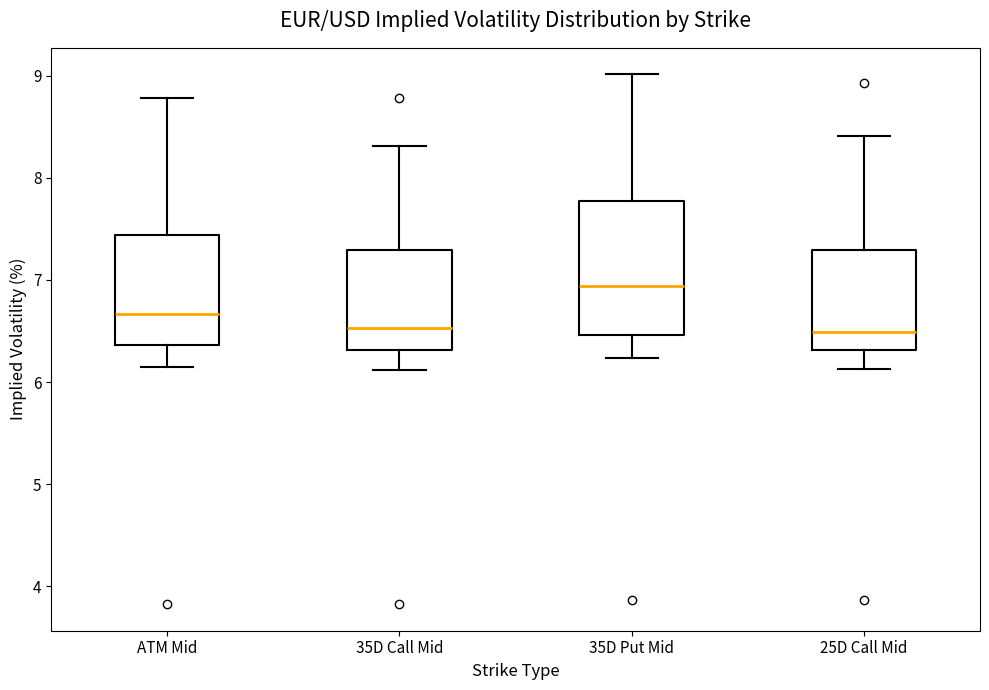

Reading left to right, transcribe this box plot: for each box, give where its median line is, the range the box spans, and where its two whiskers end, as read against the y-axis. The values are not printed on the chart, so give them approximately, as read against the axis.

ATM Mid: median 6.7, box 6.4 to 7.4, whiskers 6.2 to 8.8
35D Call Mid: median 6.5, box 6.3 to 7.3, whiskers 6.1 to 8.3
35D Put Mid: median 6.9, box 6.5 to 7.8, whiskers 6.2 to 9.0
25D Call Mid: median 6.5, box 6.3 to 7.3, whiskers 6.1 to 8.4